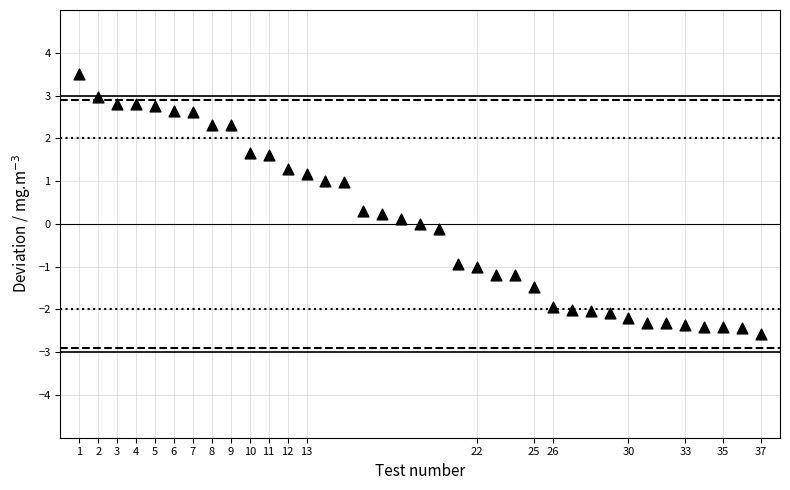

What is the range of X values (max minus min)?

36.0